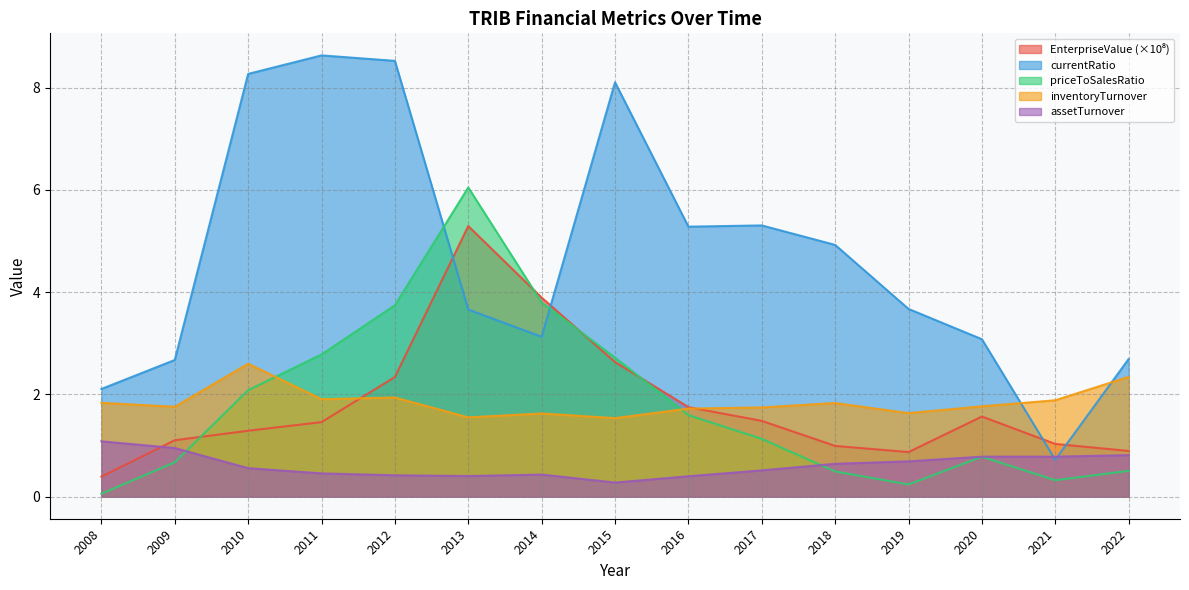

How many lines are shown in the chart?

5